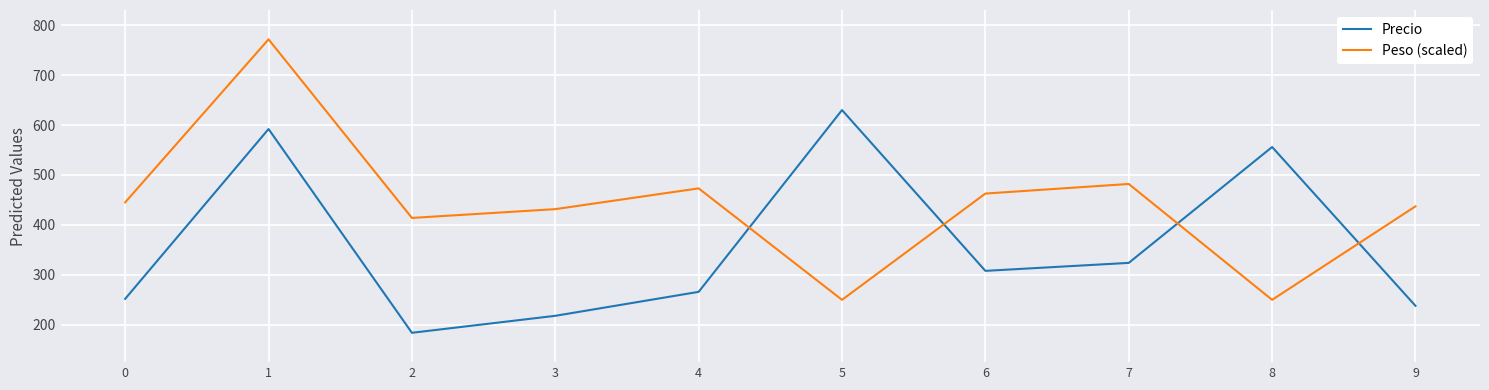

At which category does the chart reach its minimum across all series?

2